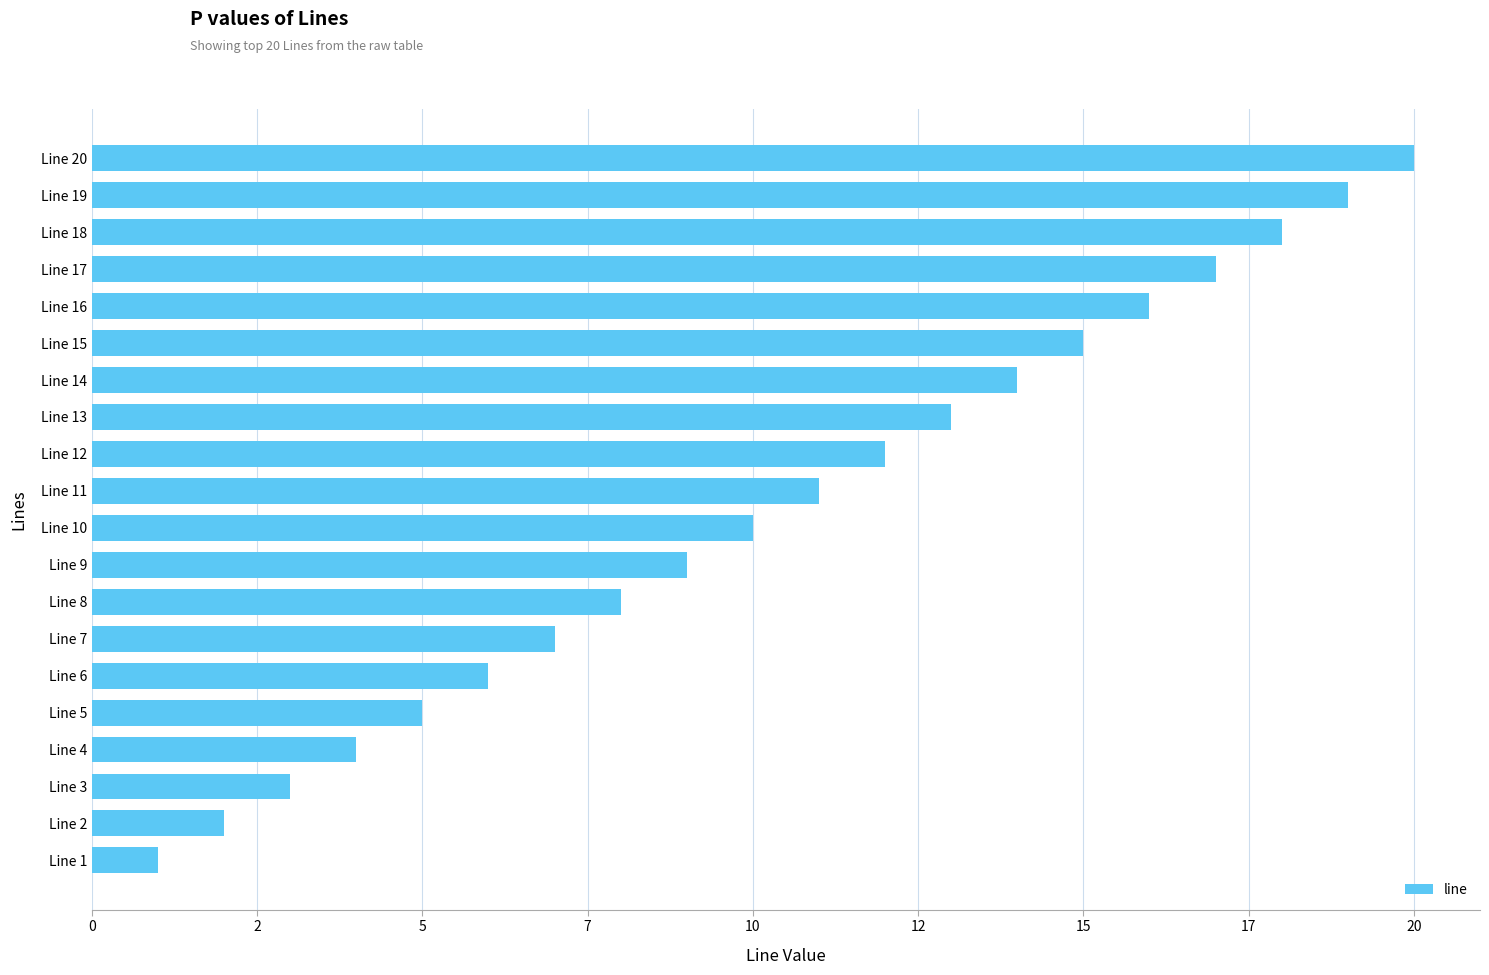

Are the bars horizontal?

Yes